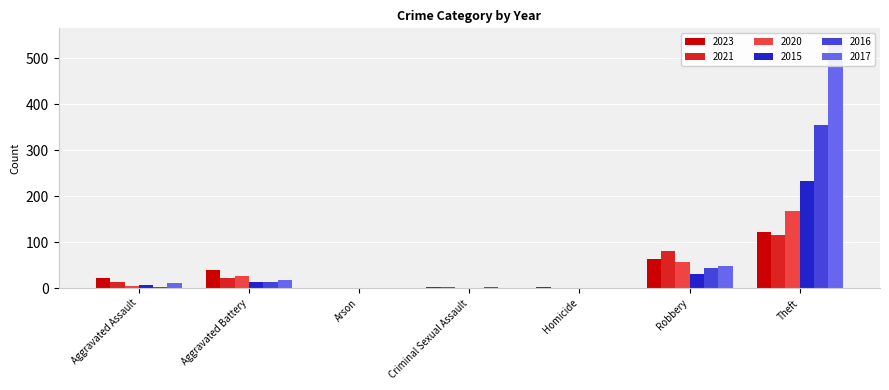

At which category is the sum across all series the highest?

Theft